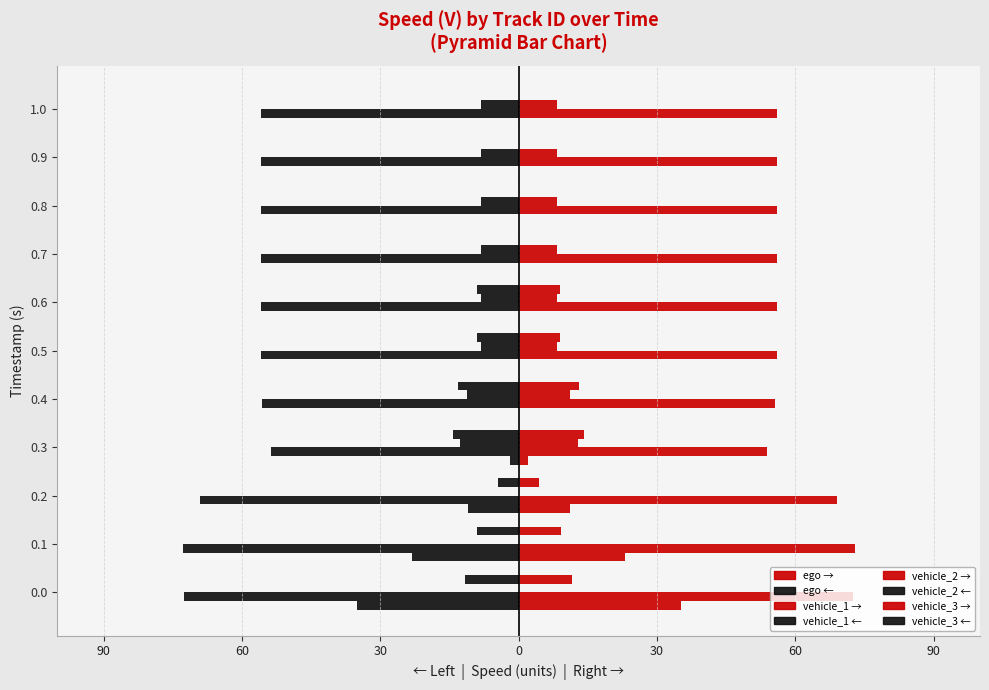

The value of Mean V (speed) at 3 is 2.0. True or false?

True